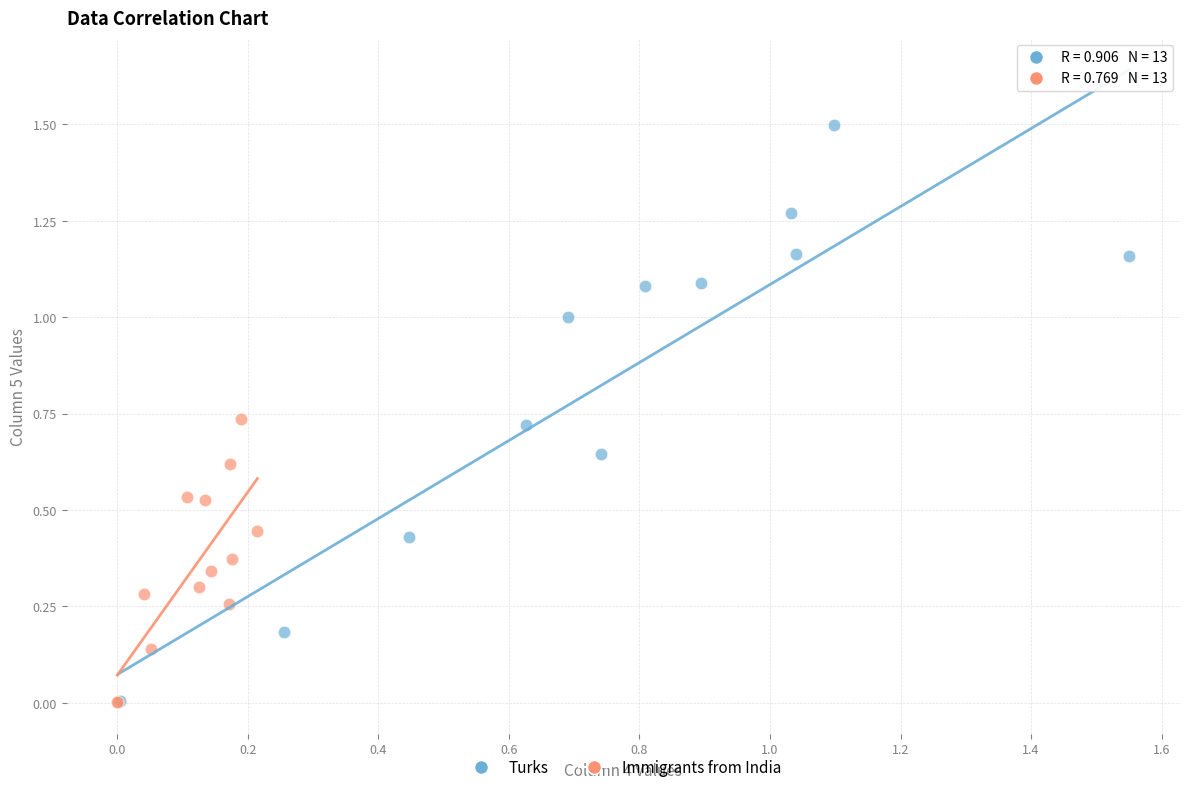

Which series has the largest Y range (max minus min)?

Turks